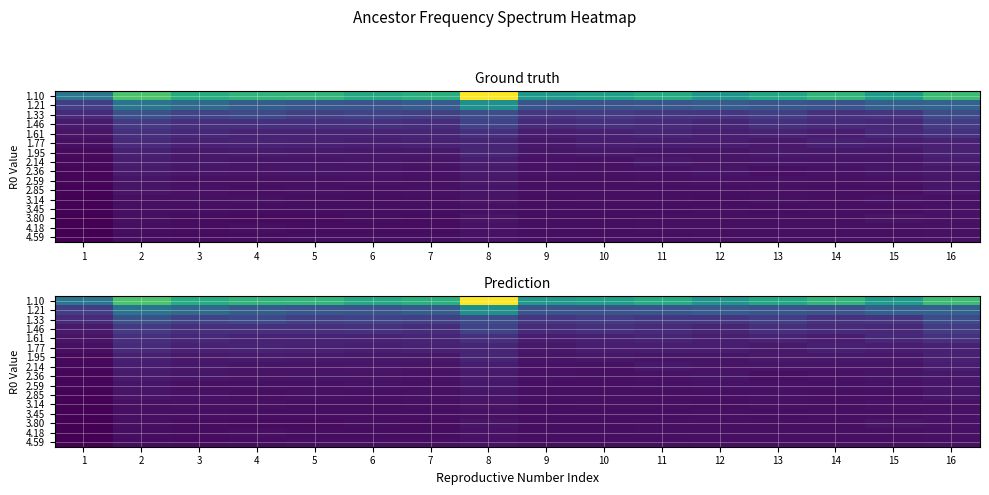

Is it true that 1.10 equals 0.2 at 1?

False